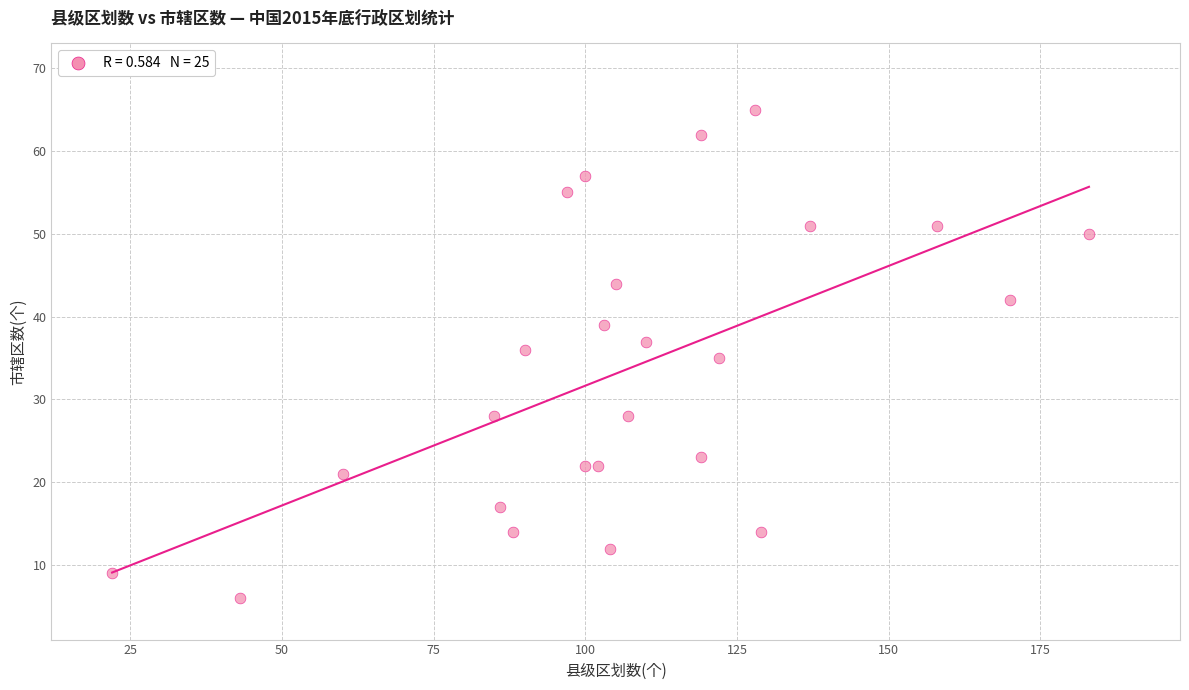

List the coordinates of all points as (Y, X) pairs, reading left to right.

(9, 22)  (6, 43)  (21, 60)  (28, 85)  (17, 86)  (14, 88)  (36, 90)  (55, 97)  (57, 100)  (22, 100)  (22, 102)  (39, 103)  (12, 104)  (44, 105)  (28, 107)  (37, 110)  (23, 119)  (62, 119)  (35, 122)  (65, 128)  (14, 129)  (51, 137)  (51, 158)  (42, 170)  (50, 183)